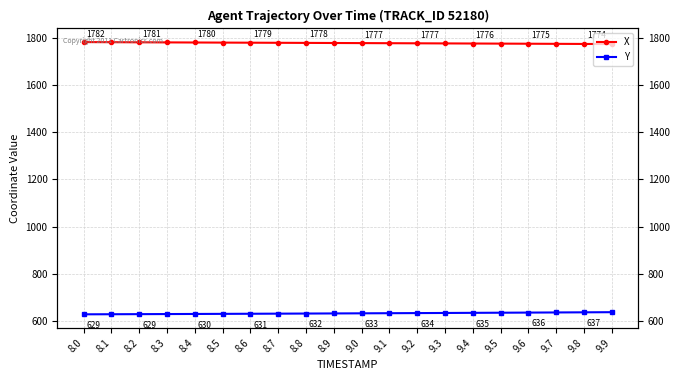

At how many categories does at least one series exceed 1693?

20